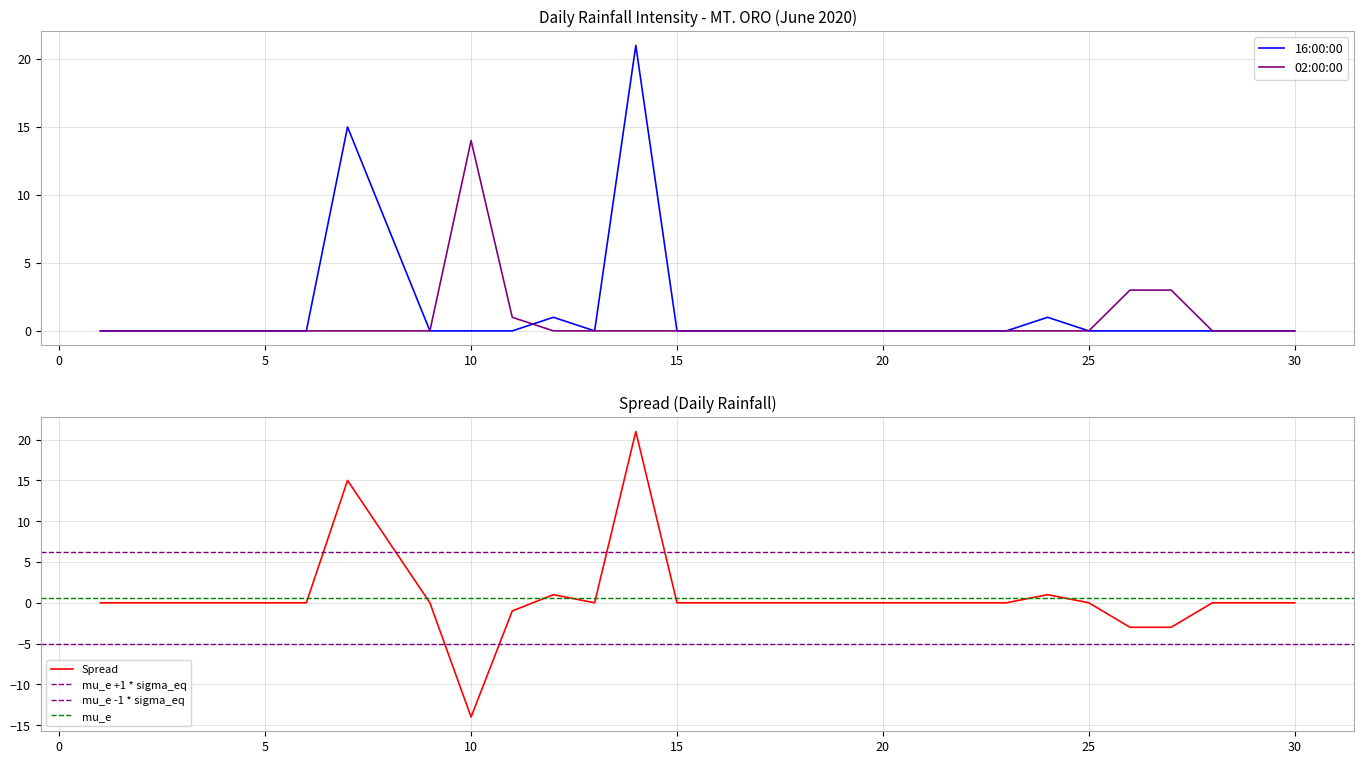

True or false: 16:00:00 has a value of -6 at 30.

False